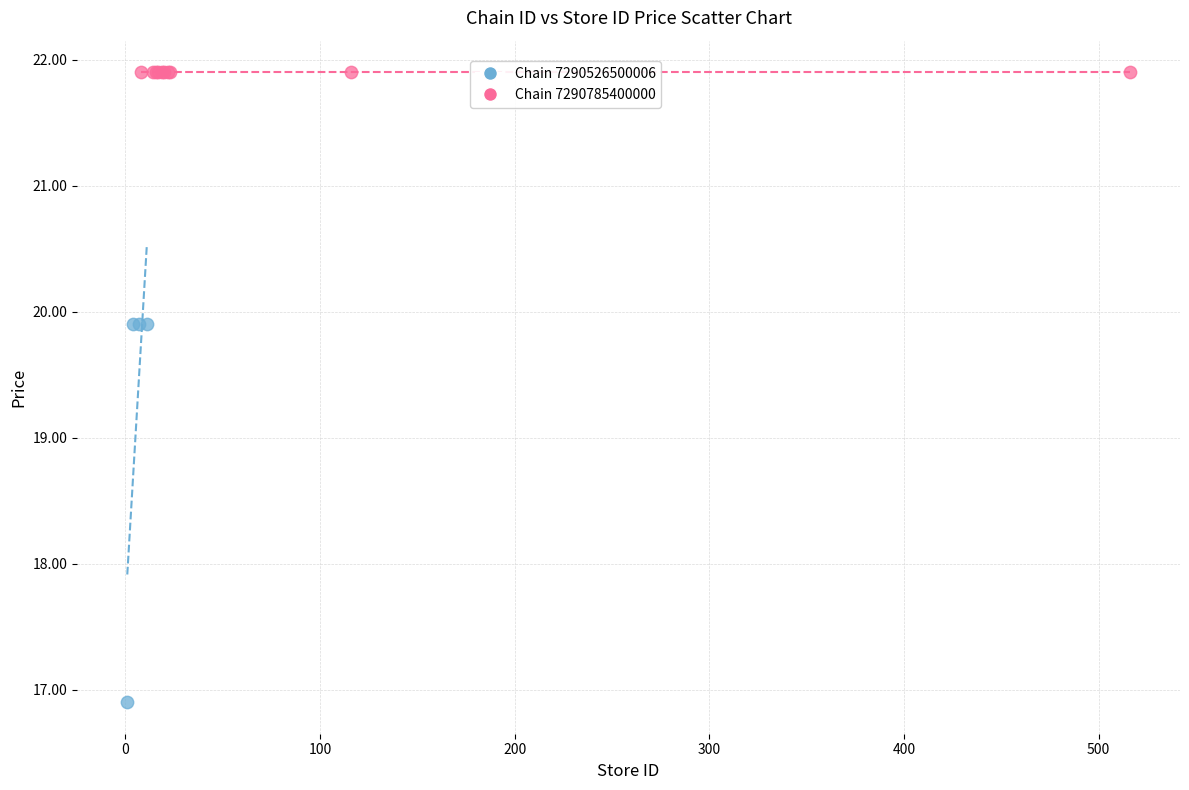

Which series contains the highest Y value?

Chain 7290785400000